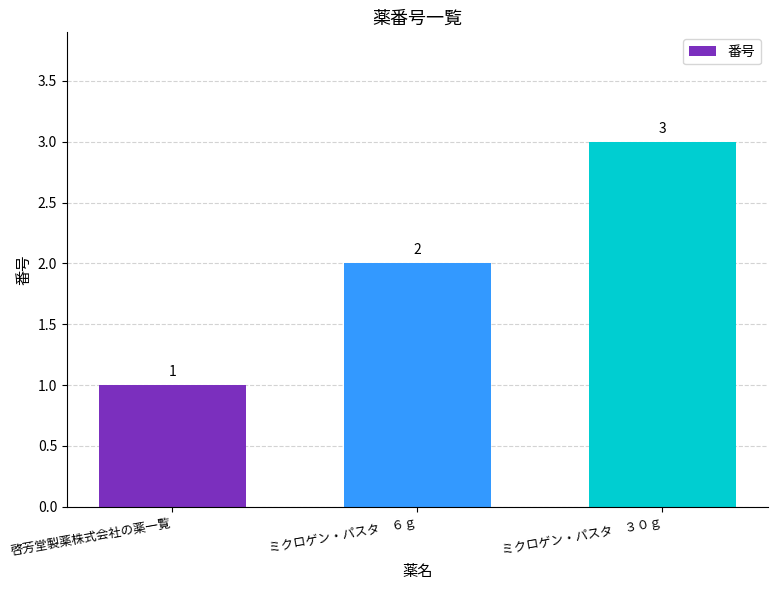

What is the label of the 1st bar from the left?

啓芳堂製薬株式会社の薬一覧